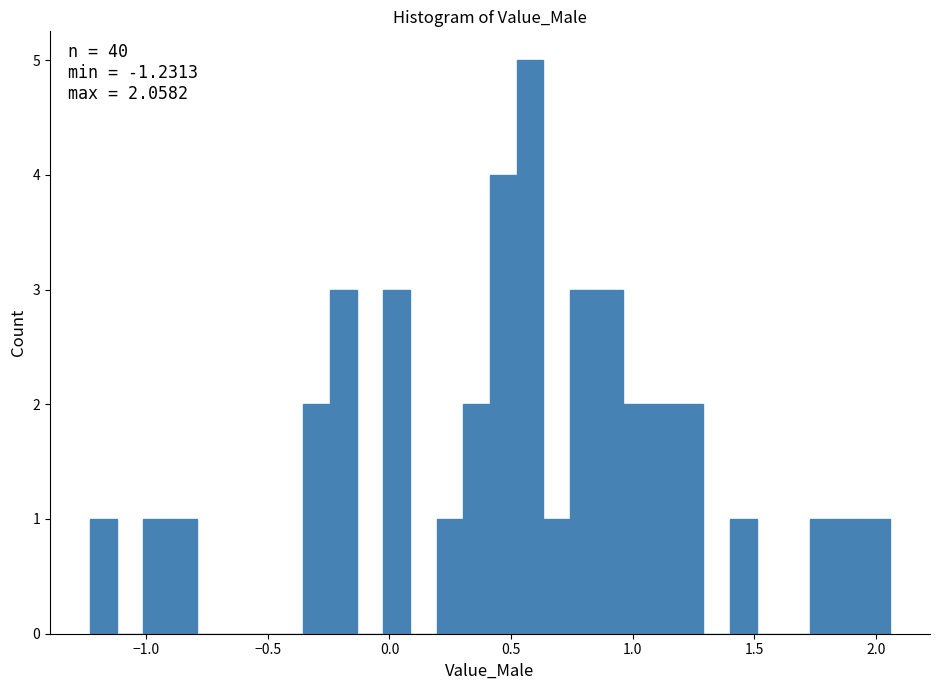

Around what value on the x-axis is the tallest bar? Give the approximate position of its centre, as read against the axis.

0.60